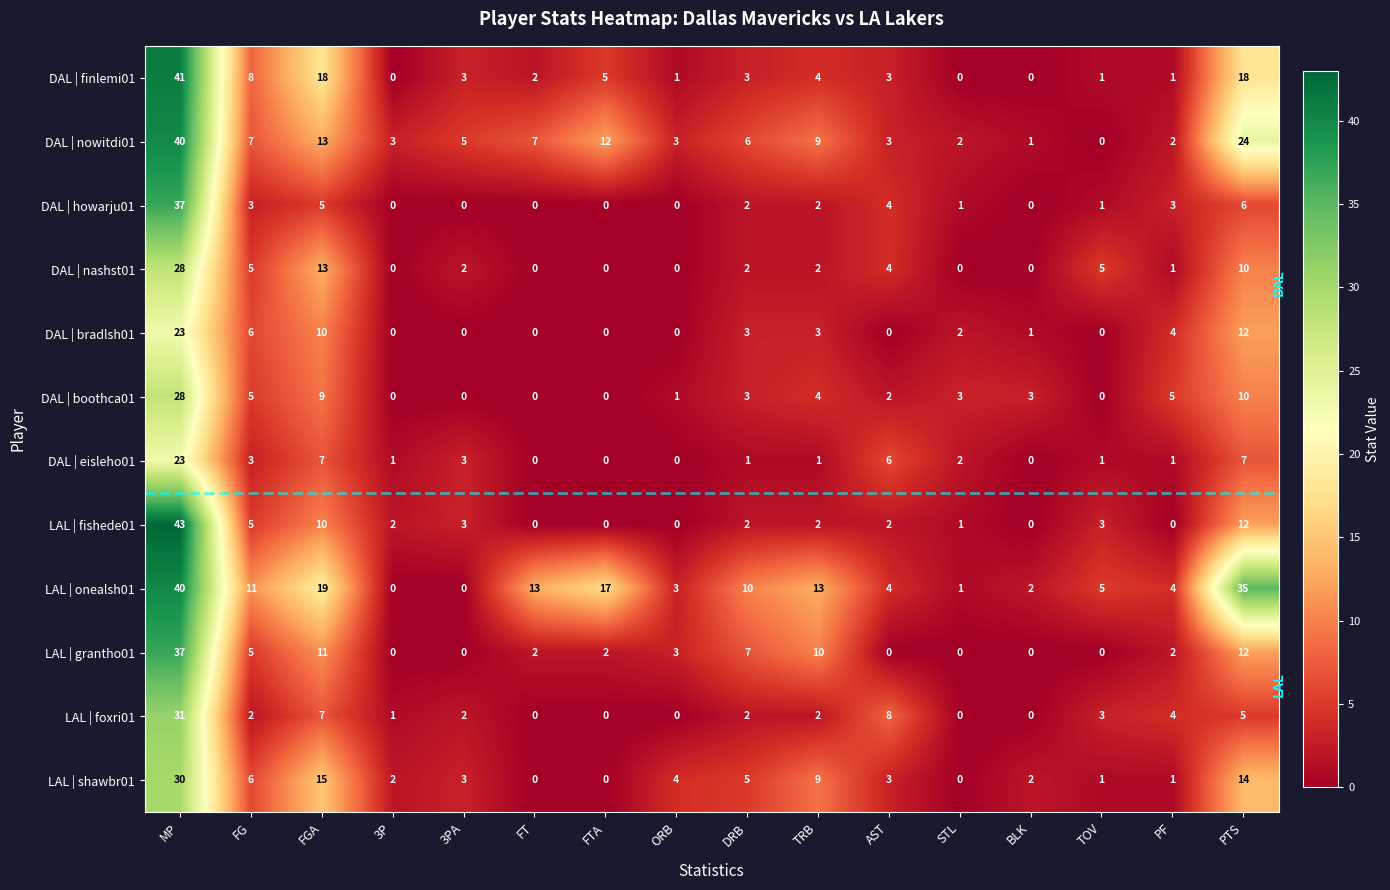

Count the number of categories in the chart.

16